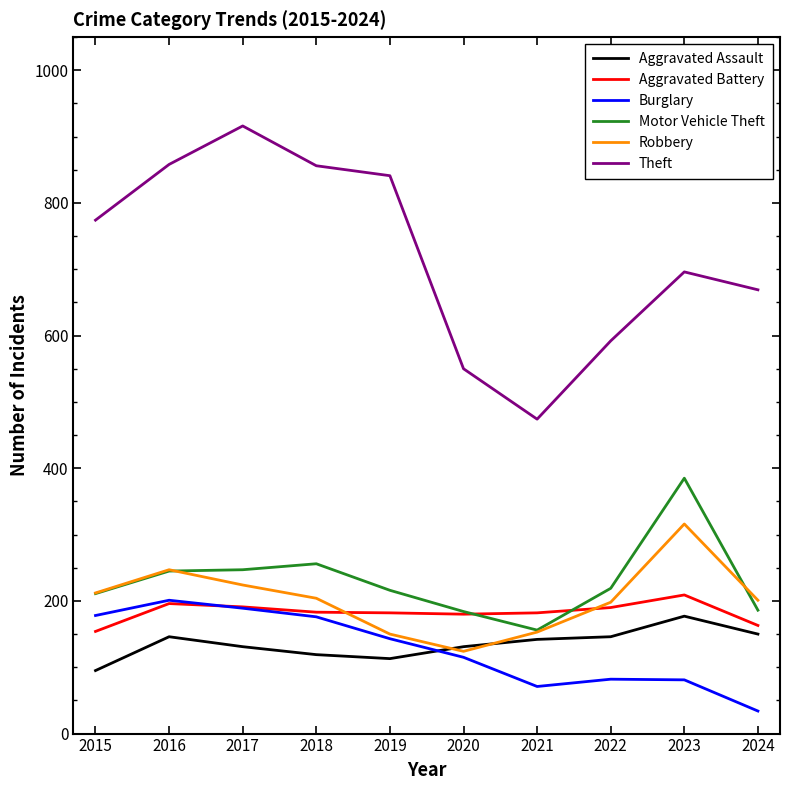

Which series has the widest spread of values?

Theft